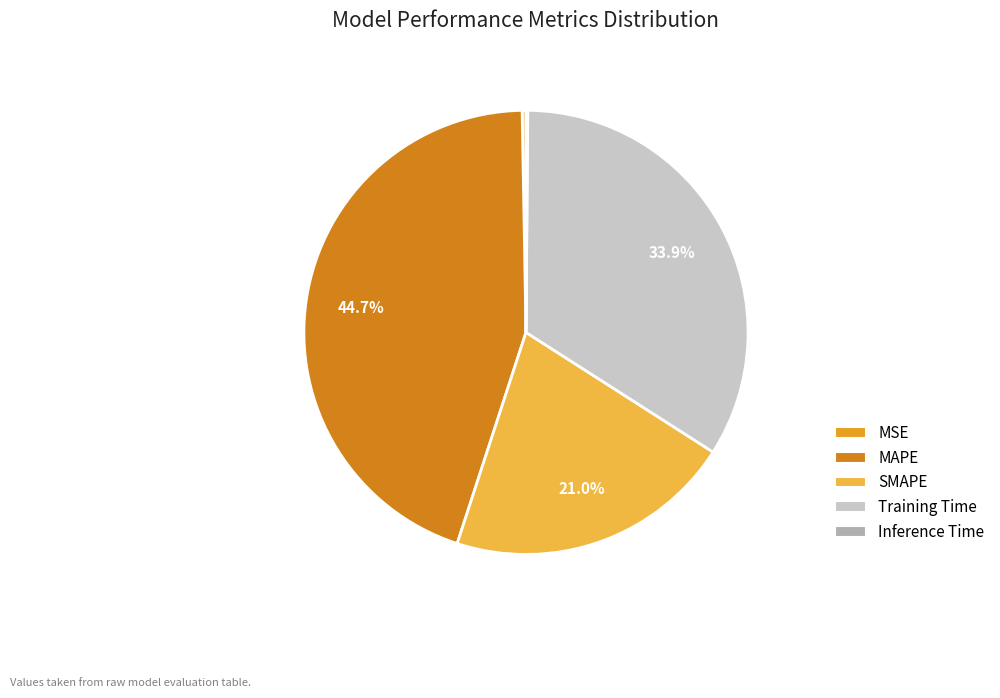

Rank the categories by value from highest to lowest.

MAPE, Training Time, SMAPE, MSE, Inference Time